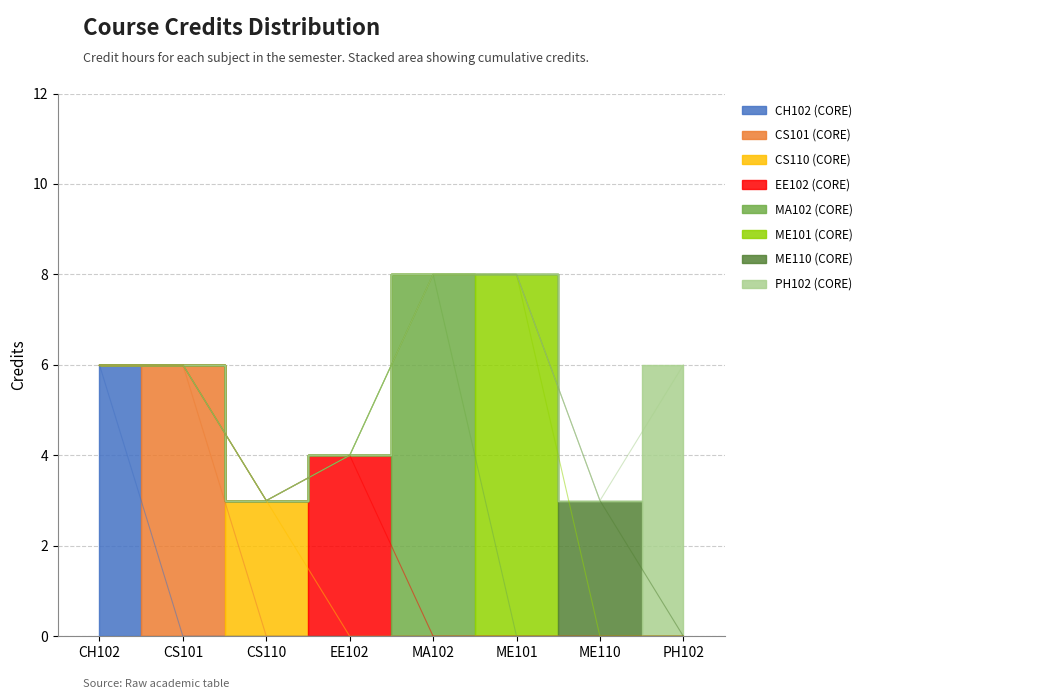

At which label is the value closest to 5?

CH102